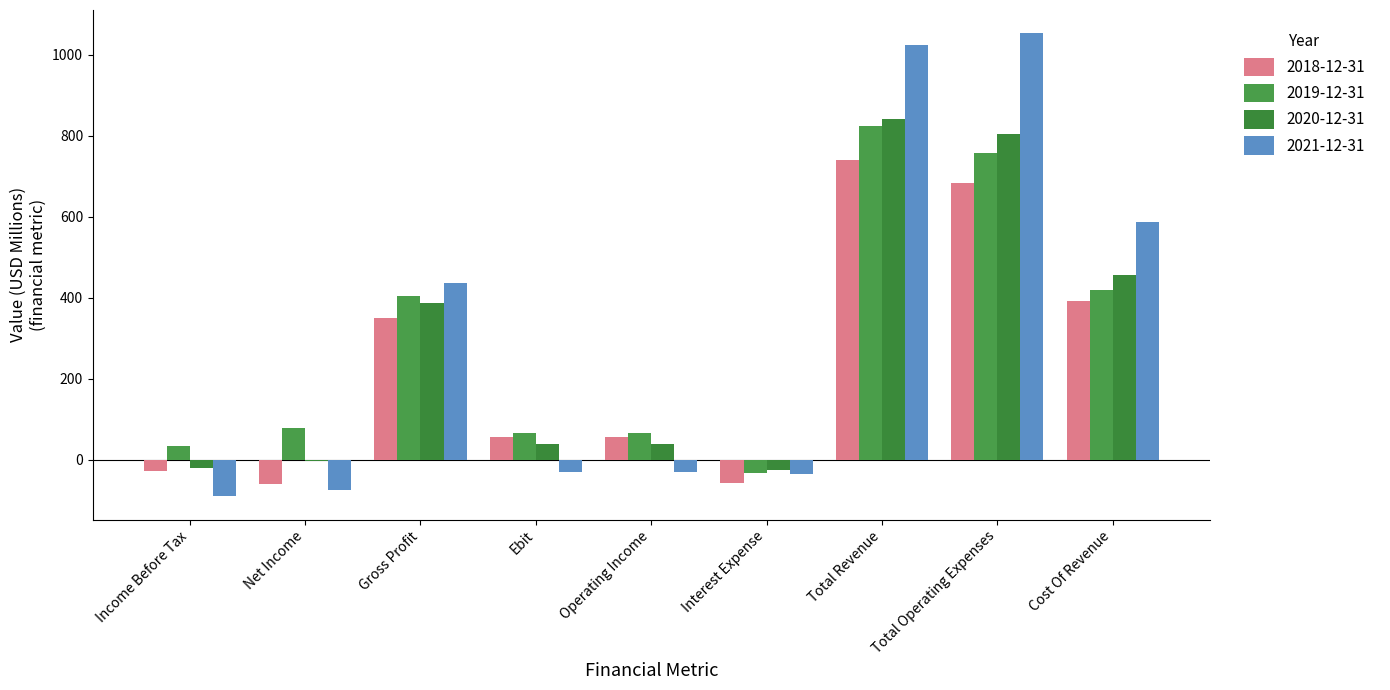

Is it true that 2018-12-31 equals 683.3 at Total Operating Expenses?

True